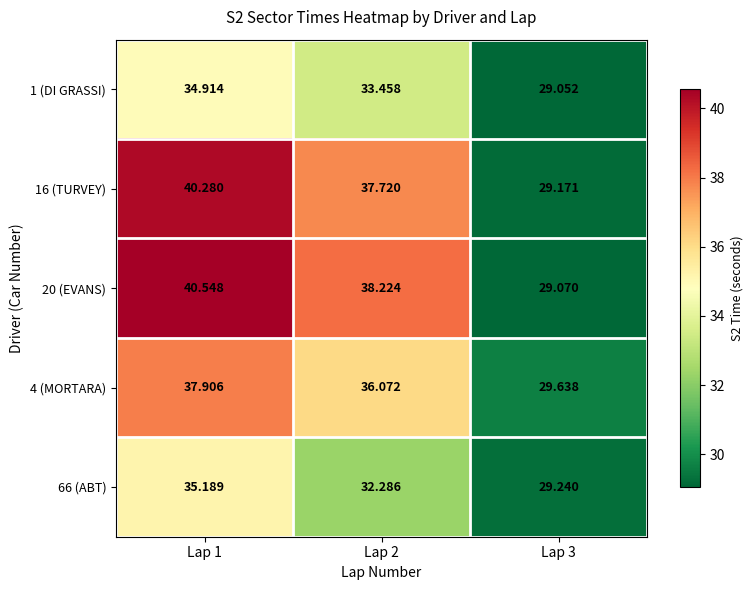

Which series has the largest range (max minus min)?

20 (EVANS)